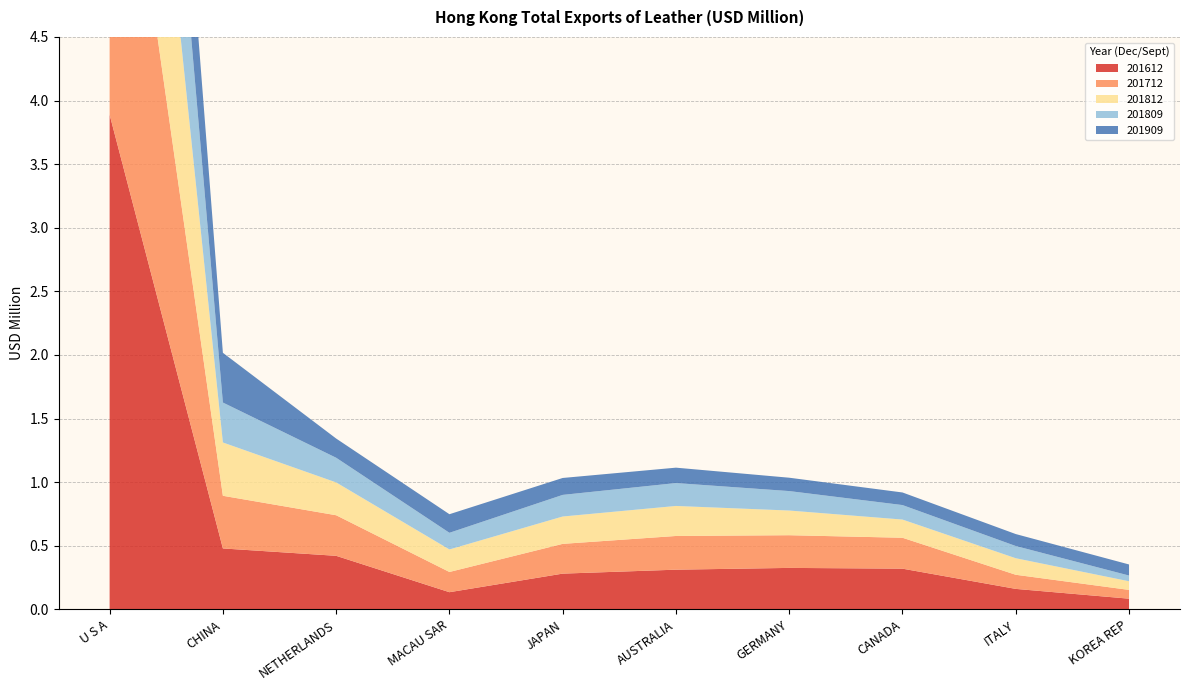

Reading right to left, transcribe all the data shown in this chart.

201612: KOREA REP=0.1	ITALY=0.2	CANADA=0.3	GERMANY=0.3	AUSTRALIA=0.3	JAPAN=0.3	MACAU SAR=0.1	NETHERLANDS=0.4	CHINA=0.5	U S A=3.9
201712: KOREA REP=0.1	ITALY=0.1	CANADA=0.2	GERMANY=0.3	AUSTRALIA=0.3	JAPAN=0.2	MACAU SAR=0.2	NETHERLANDS=0.3	CHINA=0.4	U S A=3.2
201812: KOREA REP=0.1	ITALY=0.1	CANADA=0.1	GERMANY=0.2	AUSTRALIA=0.2	JAPAN=0.2	MACAU SAR=0.2	NETHERLANDS=0.3	CHINA=0.4	U S A=2.7
201809: KOREA REP=0.0	ITALY=0.1	CANADA=0.1	GERMANY=0.2	AUSTRALIA=0.2	JAPAN=0.2	MACAU SAR=0.1	NETHERLANDS=0.2	CHINA=0.3	U S A=2.0
201909: KOREA REP=0.1	ITALY=0.1	CANADA=0.1	GERMANY=0.1	AUSTRALIA=0.1	JAPAN=0.1	MACAU SAR=0.1	NETHERLANDS=0.2	CHINA=0.4	U S A=1.6